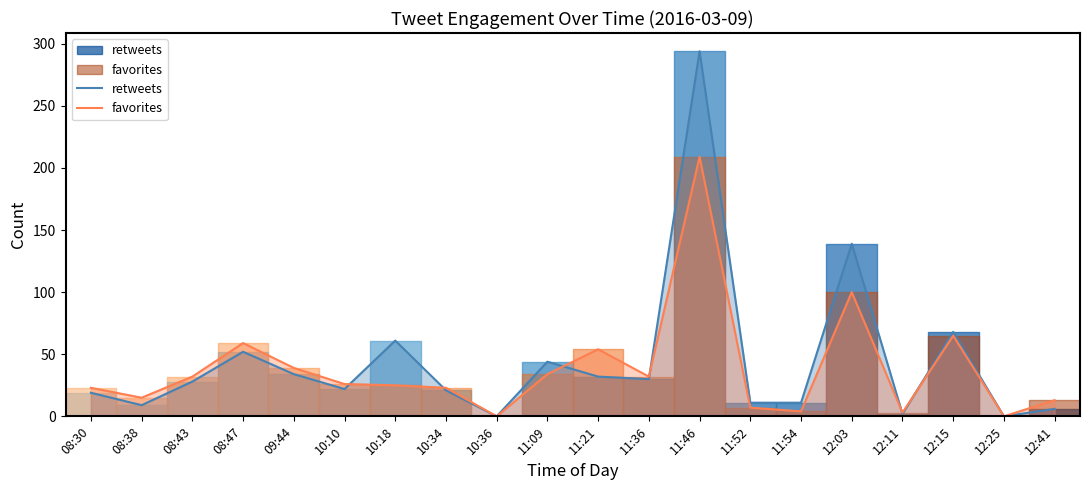

At which category does favorites reach its first local valley?

08:38